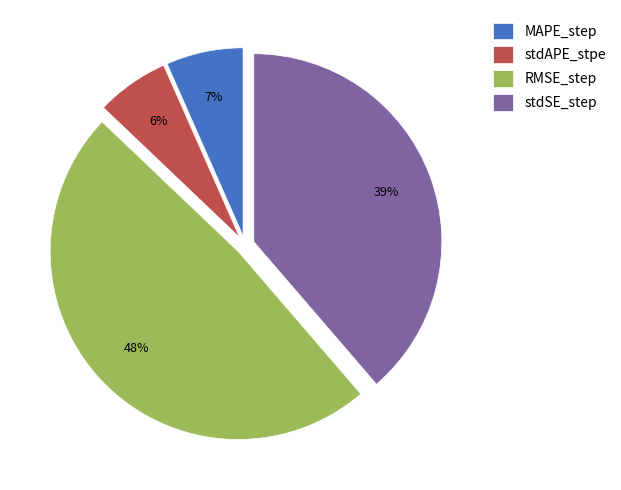

How many slices are in this pie chart?

4